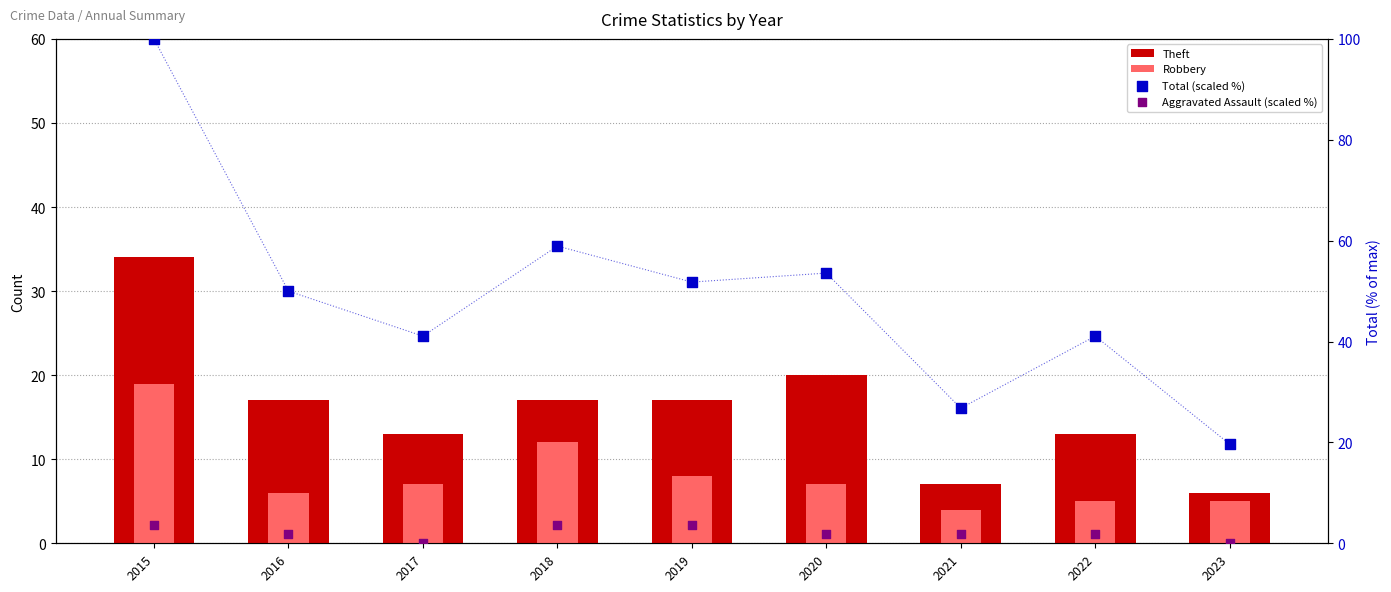

At which category is the sum across all series the highest?

2015